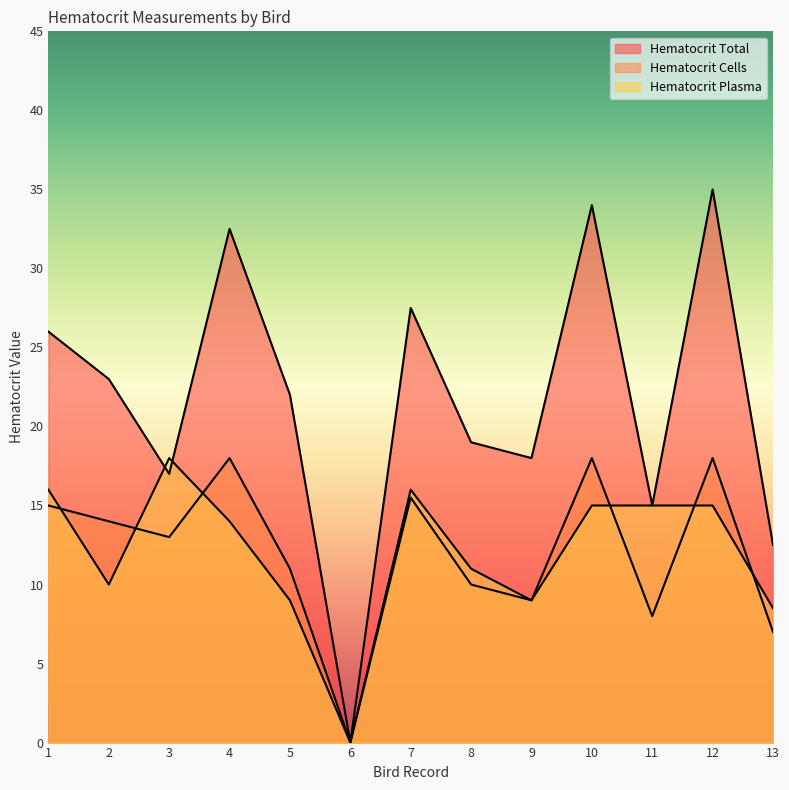

What is the difference between the maximum and minimum values in the Hematocrit Cells series?

18.0